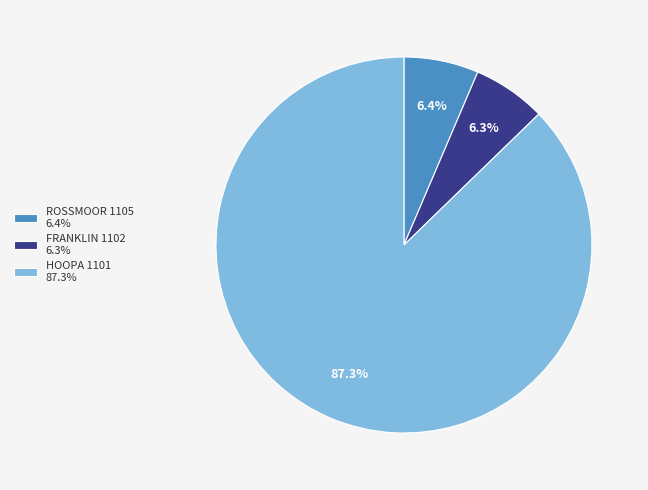

What percentage is the HOOPA 1101 slice, to the nearest percent?

87%